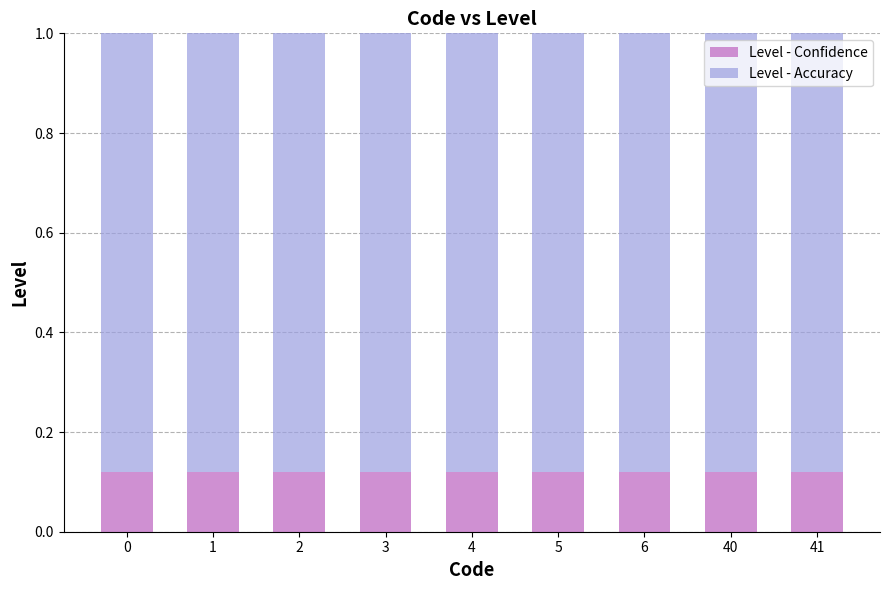

What is the total value across all series at 1?

1.0